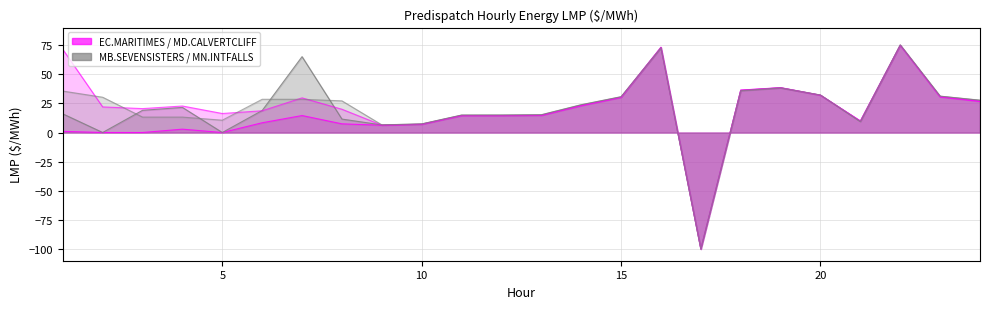

What is the sum of all MB.SEVENSISTERS Intertie LMP values?

487.8